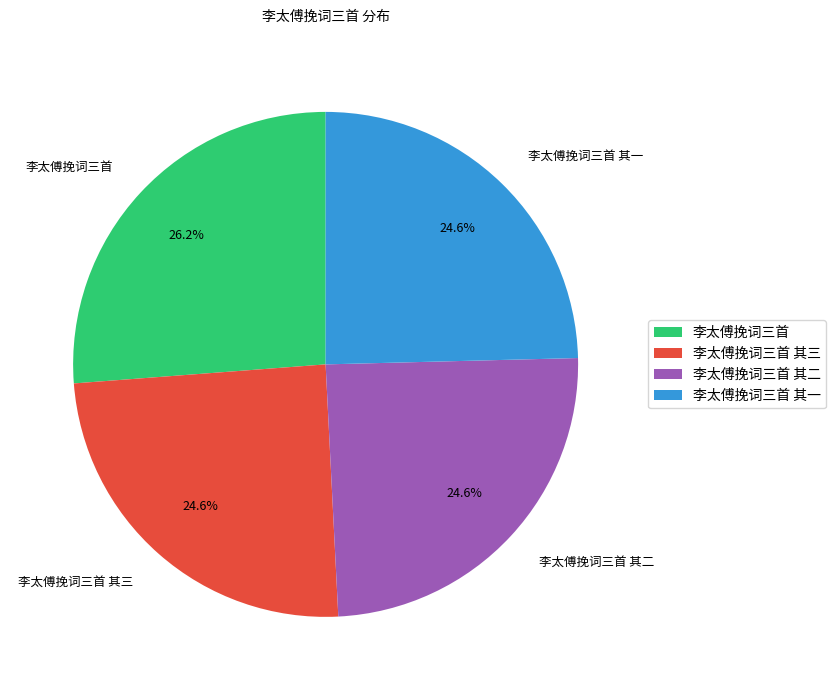

How many segments does this pie chart have?

4